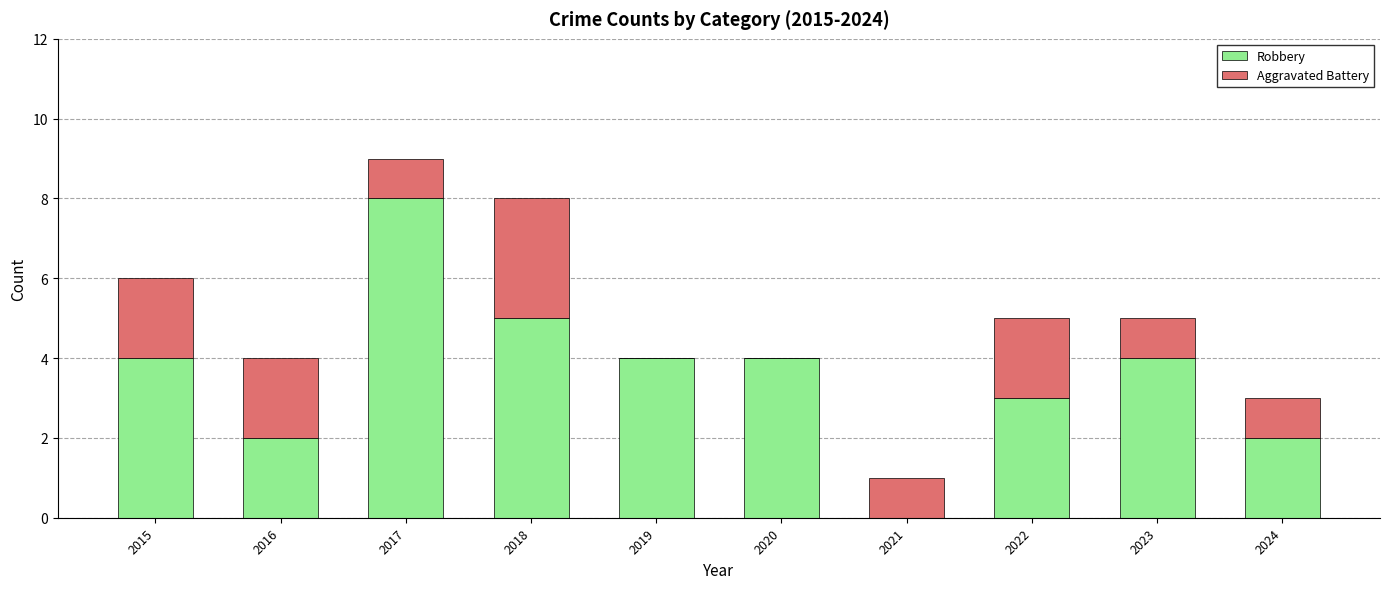

What are all the series names shown in the legend?

Robbery, Aggravated Battery